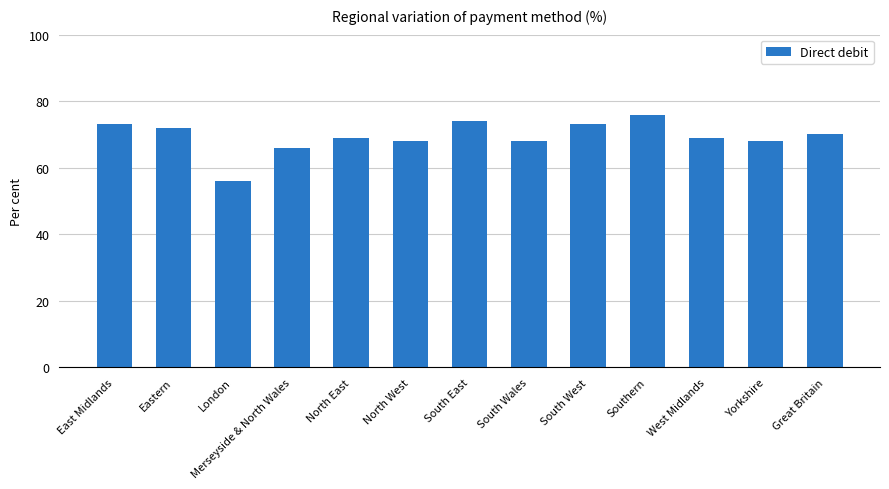

Read the value at South East, to the nearest 10.

70